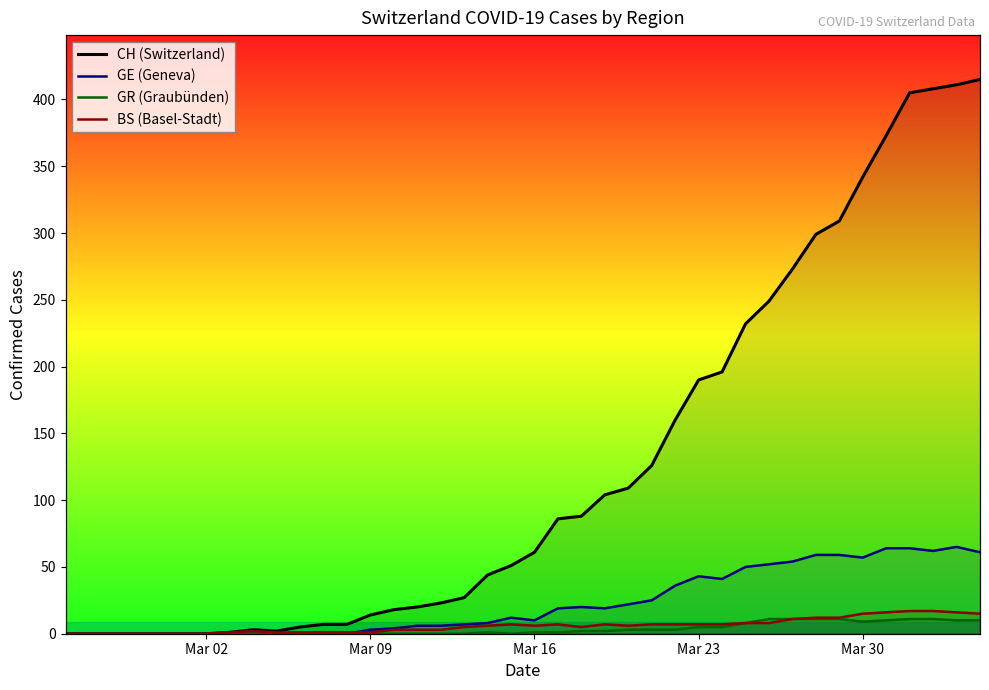

Does the chart display data point markers on the line(s)?

No